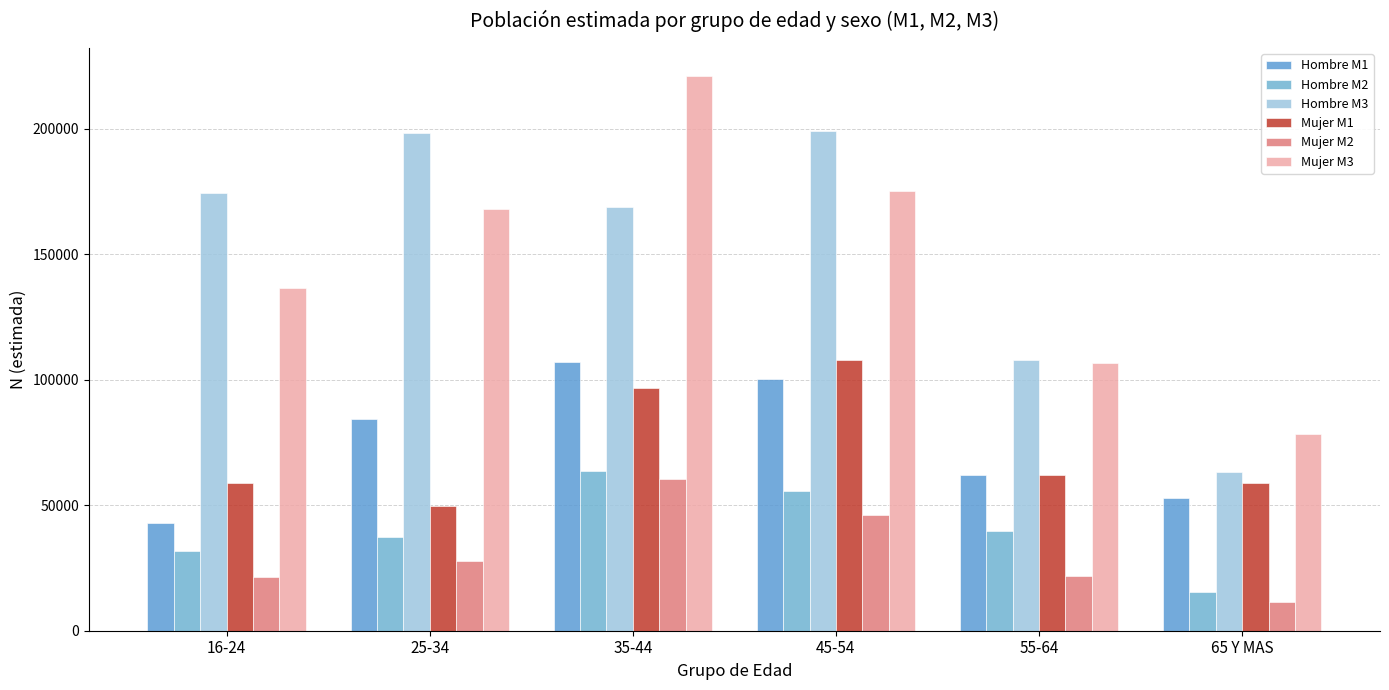

The value of Hombre M3 at 25-34 is 198564. True or false?

True